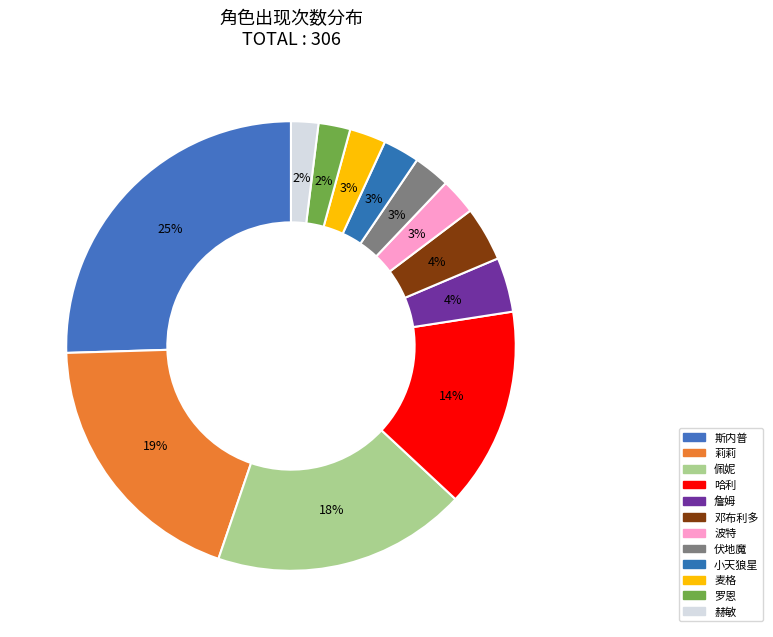

Is there a majority slice in this chart?

No